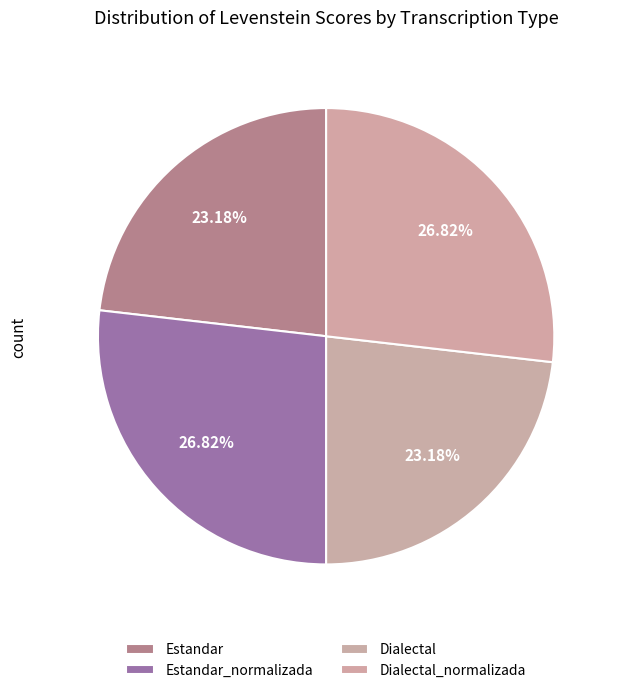

Does any single category account for the majority?

No